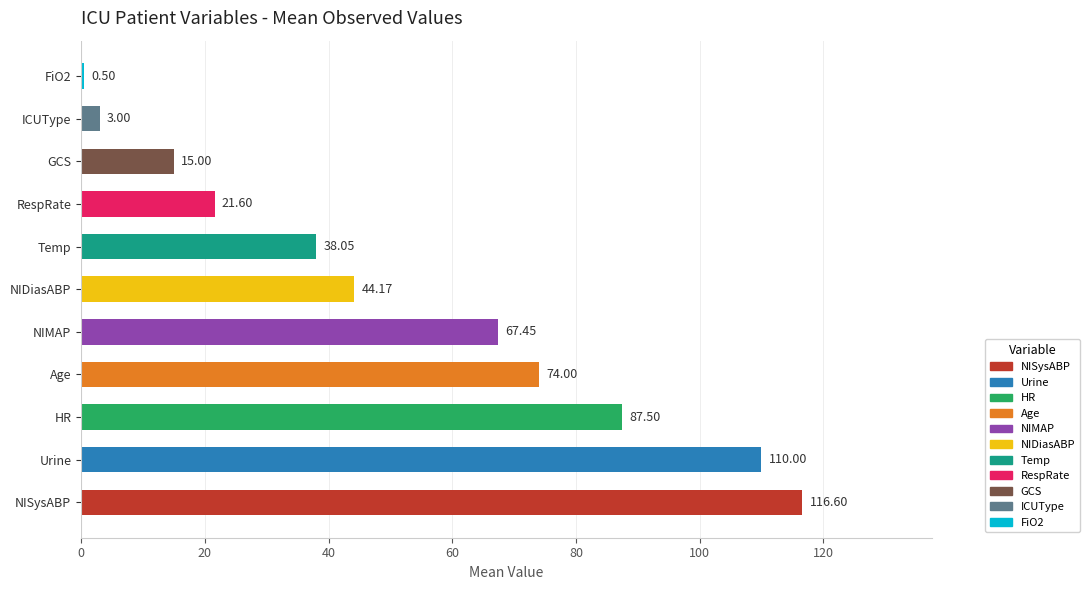

Rank the categories by value from highest to lowest.

NISysABP, Urine, HR, Age, NIMAP, NIDiasABP, Temp, RespRate, GCS, ICUType, FiO2